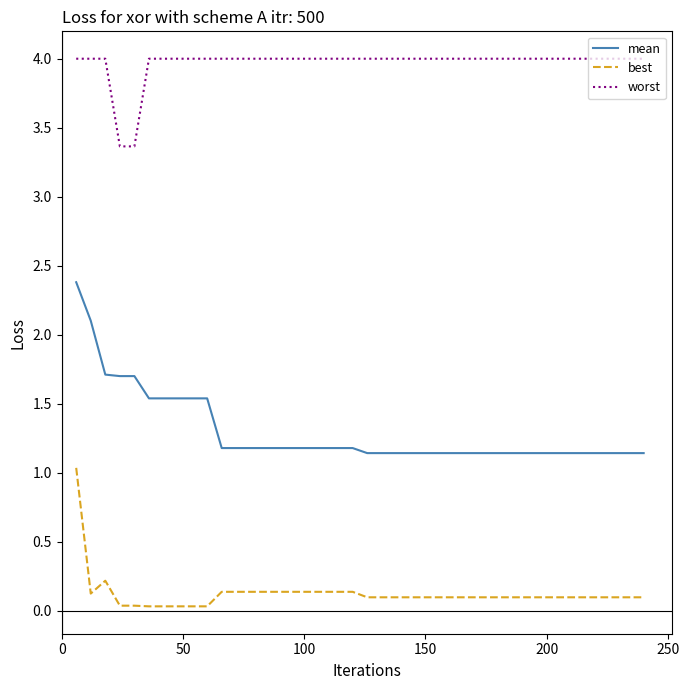

List the series in order of their overall mean, lowest first.

best, mean, worst